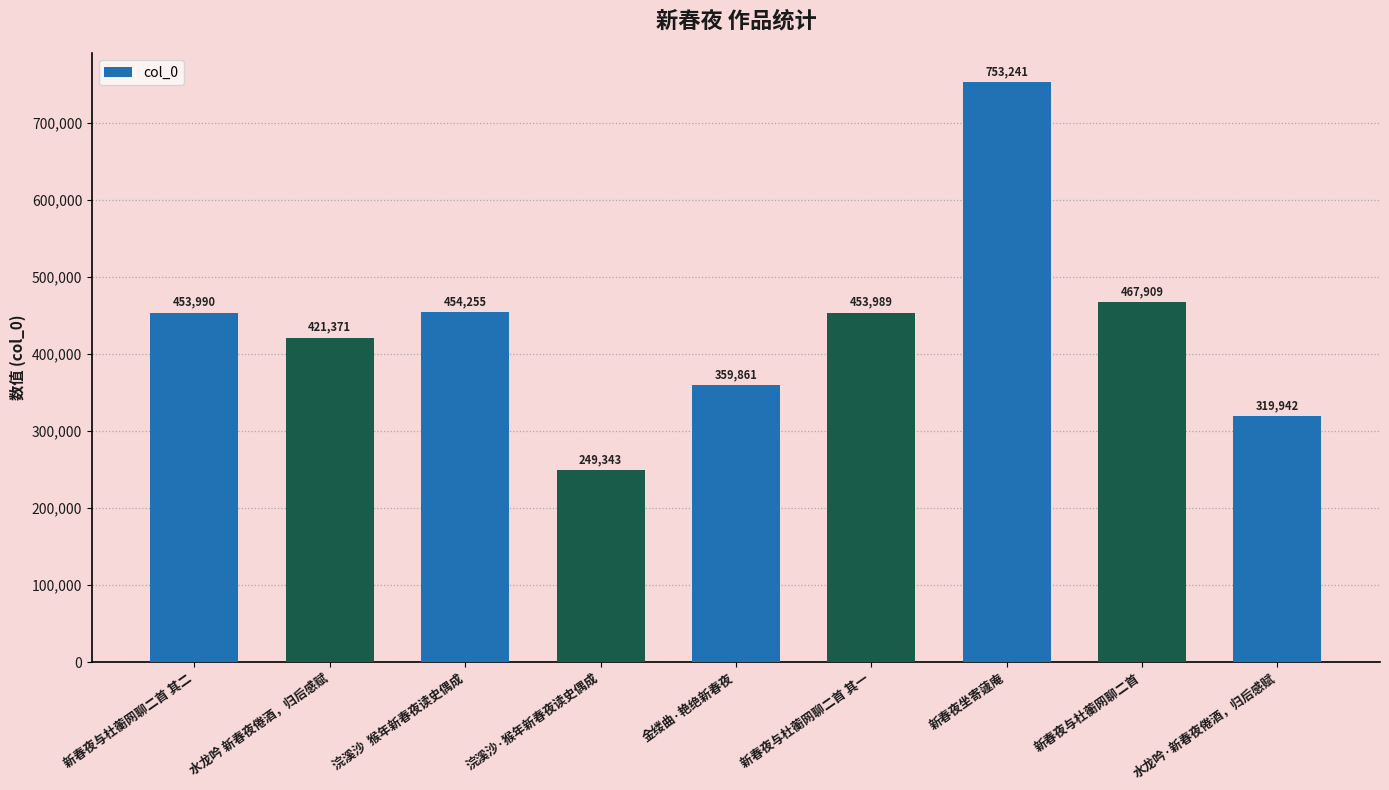

What is the average value?

437100